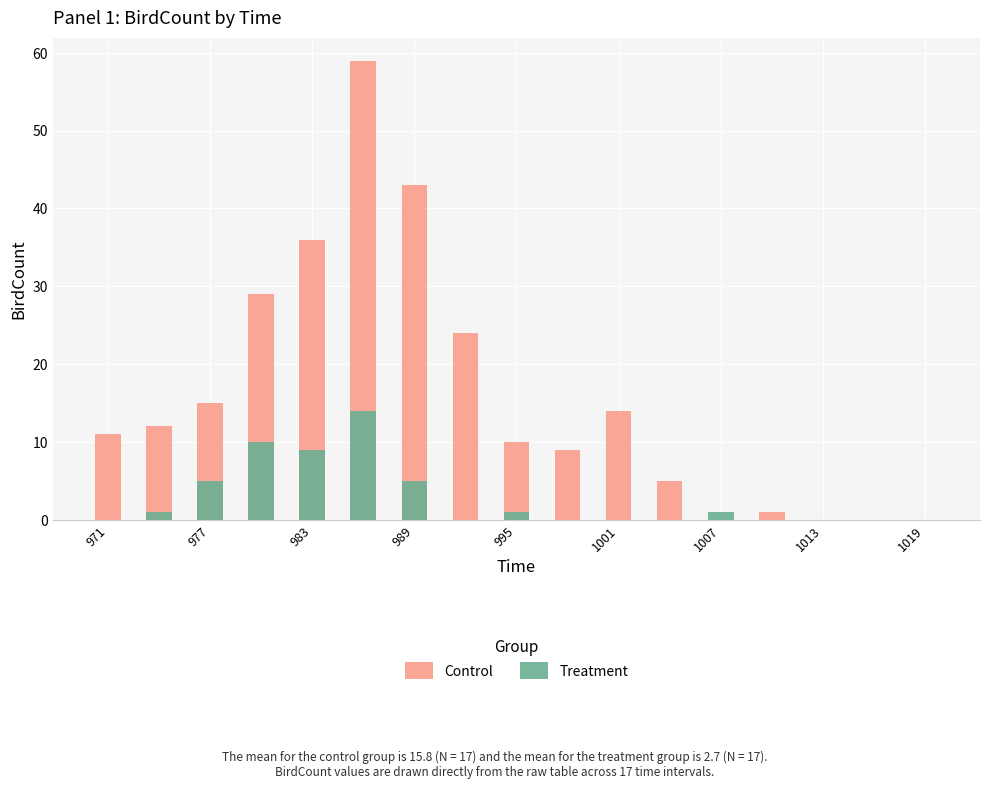

Rank the series by their maximum value, from highest to lowest.

Control, Treatment